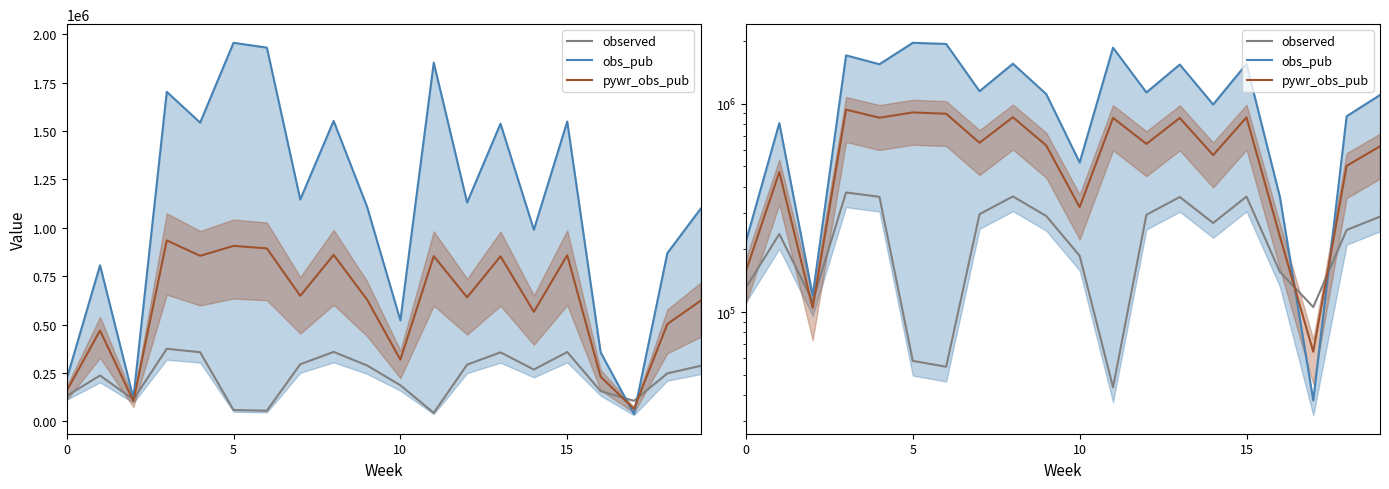

Reading left to right, extract all data points from this chart.

observed: 131176.0	236865.0	112974.0	374794.0	357208.0	58401.0	54699.0	294918.0	358760.0	288931.0	186325.0	43593.0	292896.0	356516.0	267548.0	358222.0	156030.0	105739.0	247713.0	286984.0
obs_pub: 218309.0	806197.0	120068.0	1703172.0	1544046.0	1956710.0	1931546.0	1146457.0	1552840.0	1110131.0	521659.0	1854096.0	1131007.0	1538574.0	990103.0	1549668.0	356901.0	37743.0	869441.0	1099238.0
pywr_obs_pub: 157268.2	469377.9	104868.9	935084.7	855564.3	906800.0	893810.2	648618.8	860220.0	629577.9	318592.8	853960.1	640756.3	852790.5	565943.0	858550.5	230819.0	64566.9	502719.3	623799.9